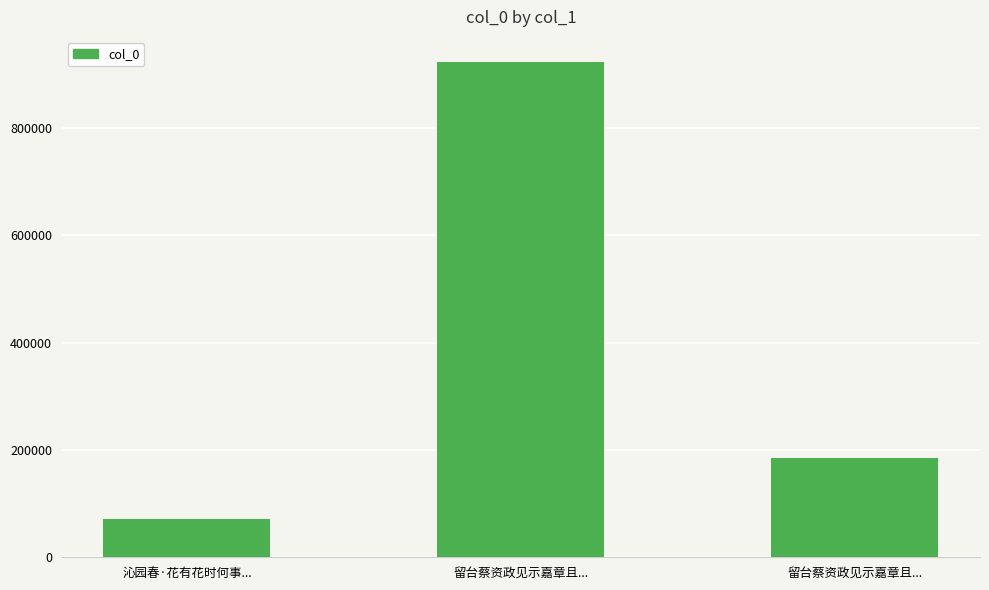

Approximately how many times larger is the value at 留台蔡资政见示嘉章且... compared to 沁园春·花有花时何事...?

2.6